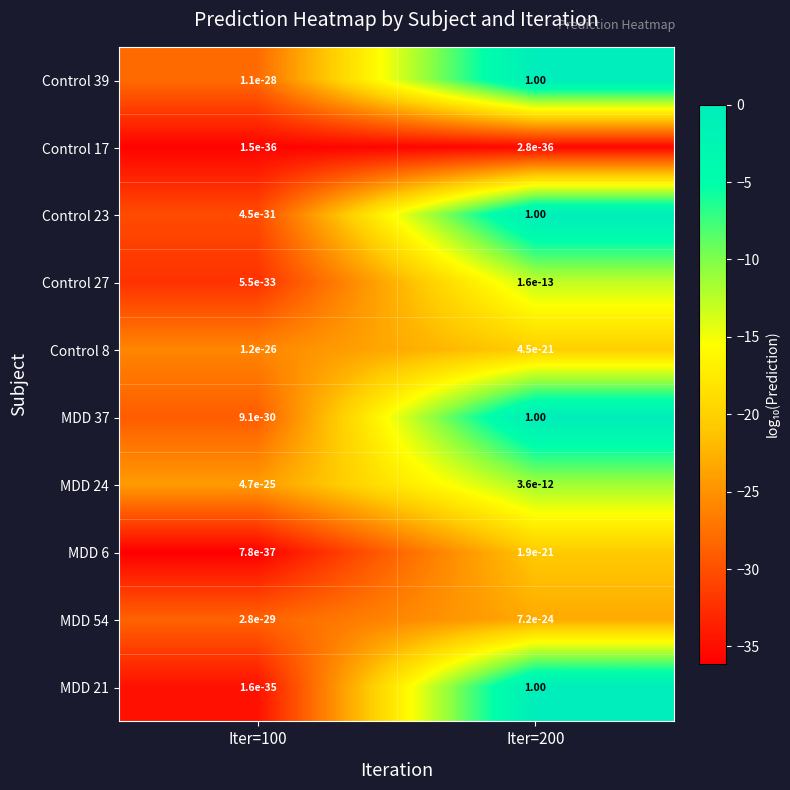

What is the spread (max minus min) of values at Iter=200?

1.0